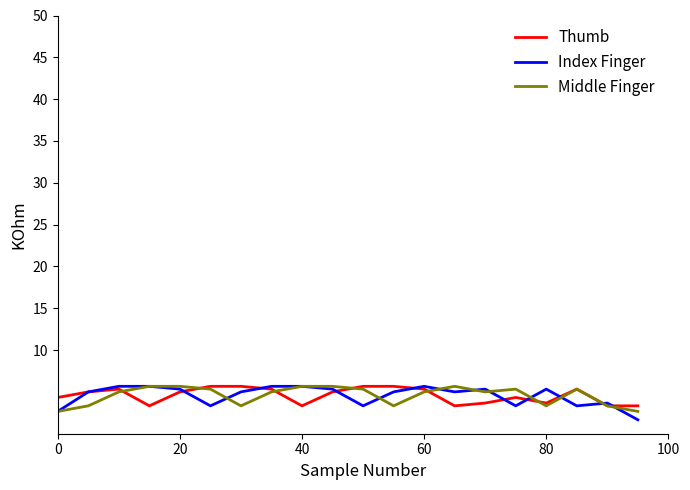

What is the smallest value displayed?

1.7